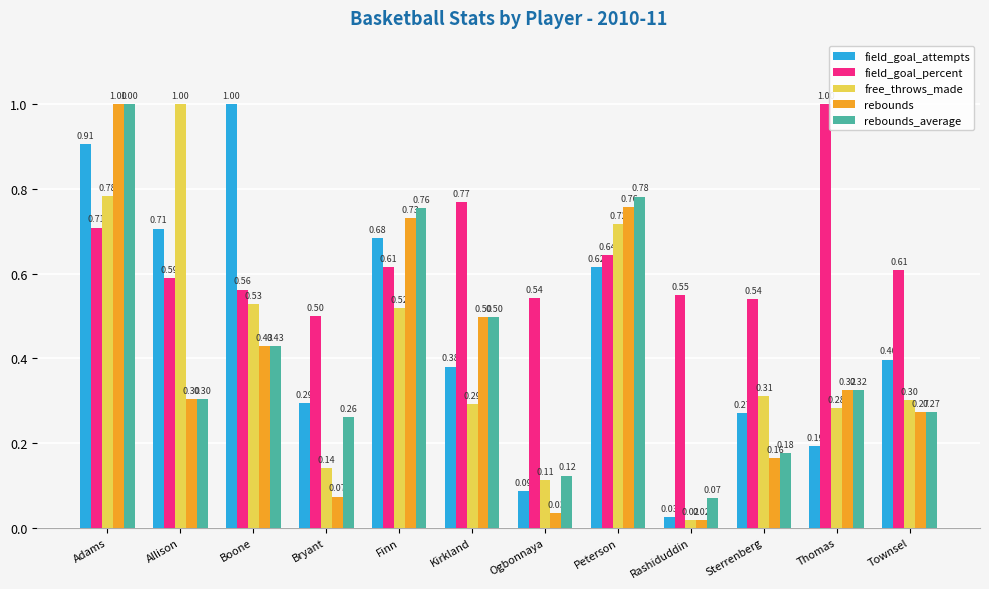

What is the average value of the rebounds series?

0.4